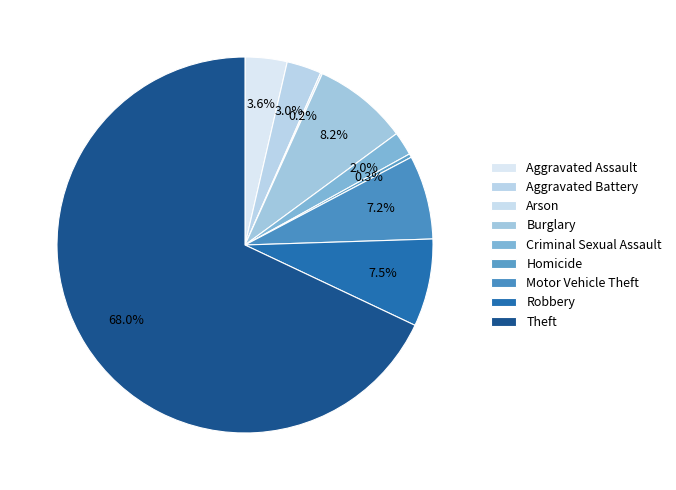

What portion of the pie excludes Arson?

99.8%